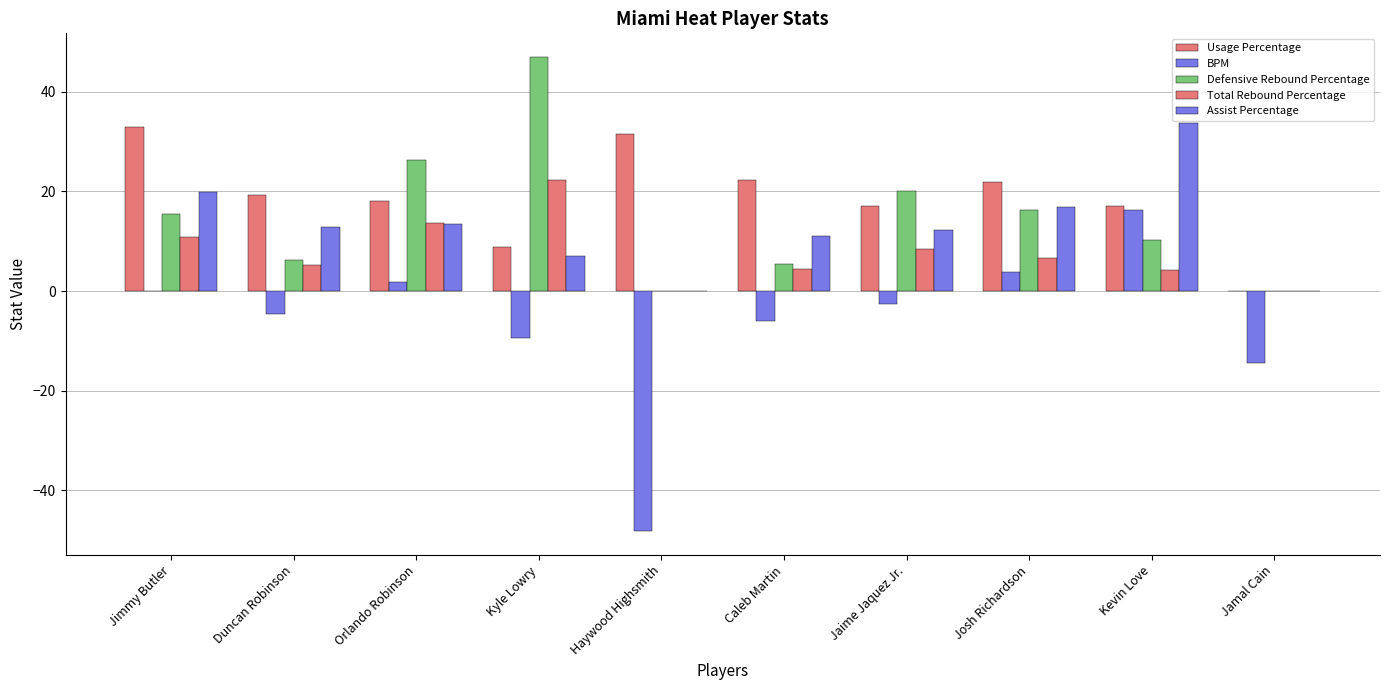

How many distinct data groups are displayed?

5